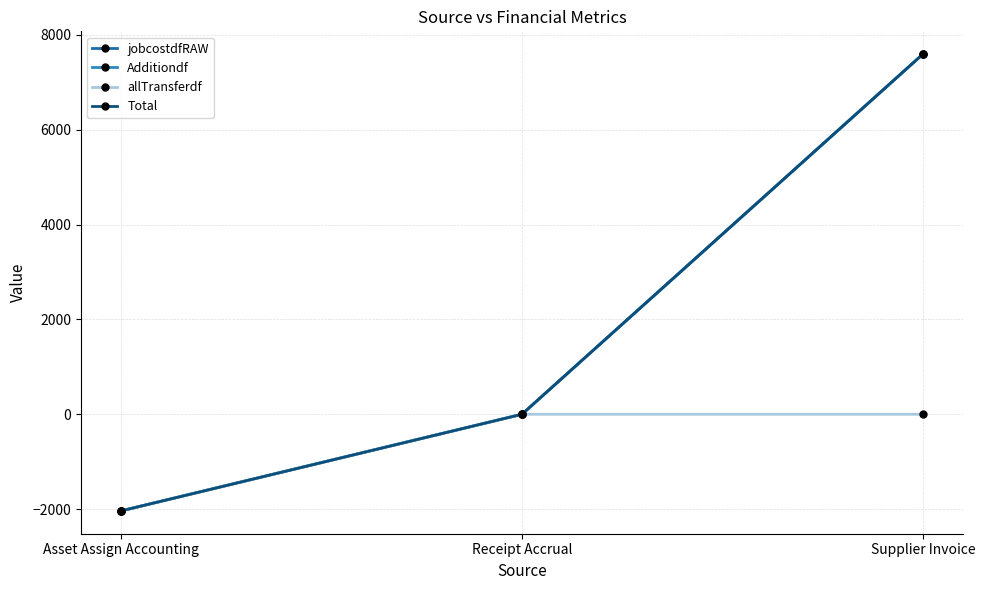

Does the chart display data point markers on the line(s)?

Yes